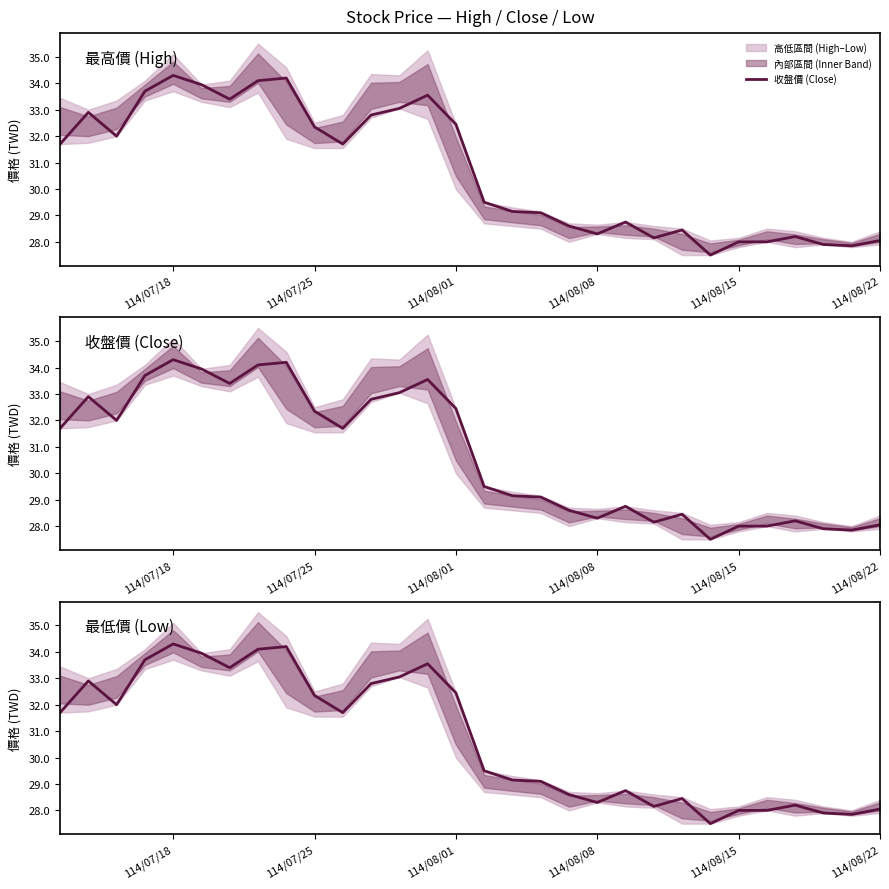

How many lines are shown in the chart?

1